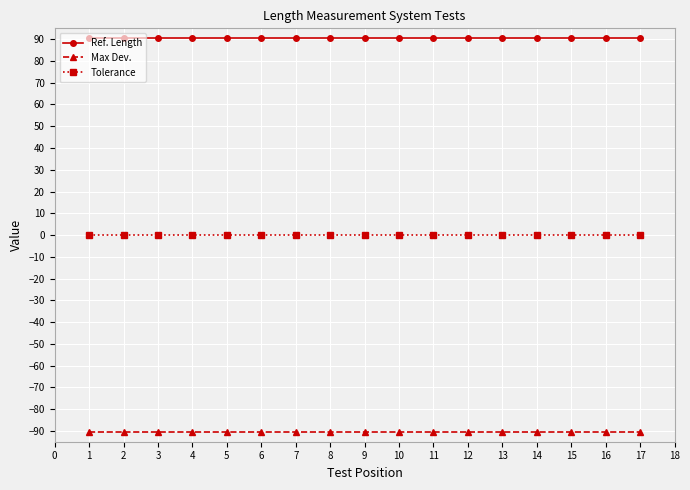

Is the value of Ref. Length at 4 greater than the value of Max Dev. at 12?

Yes